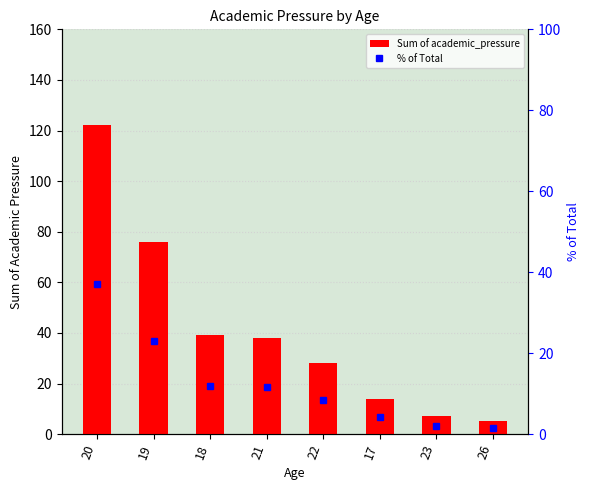

The value of % of Total at 21 is 19.8. True or false?

False